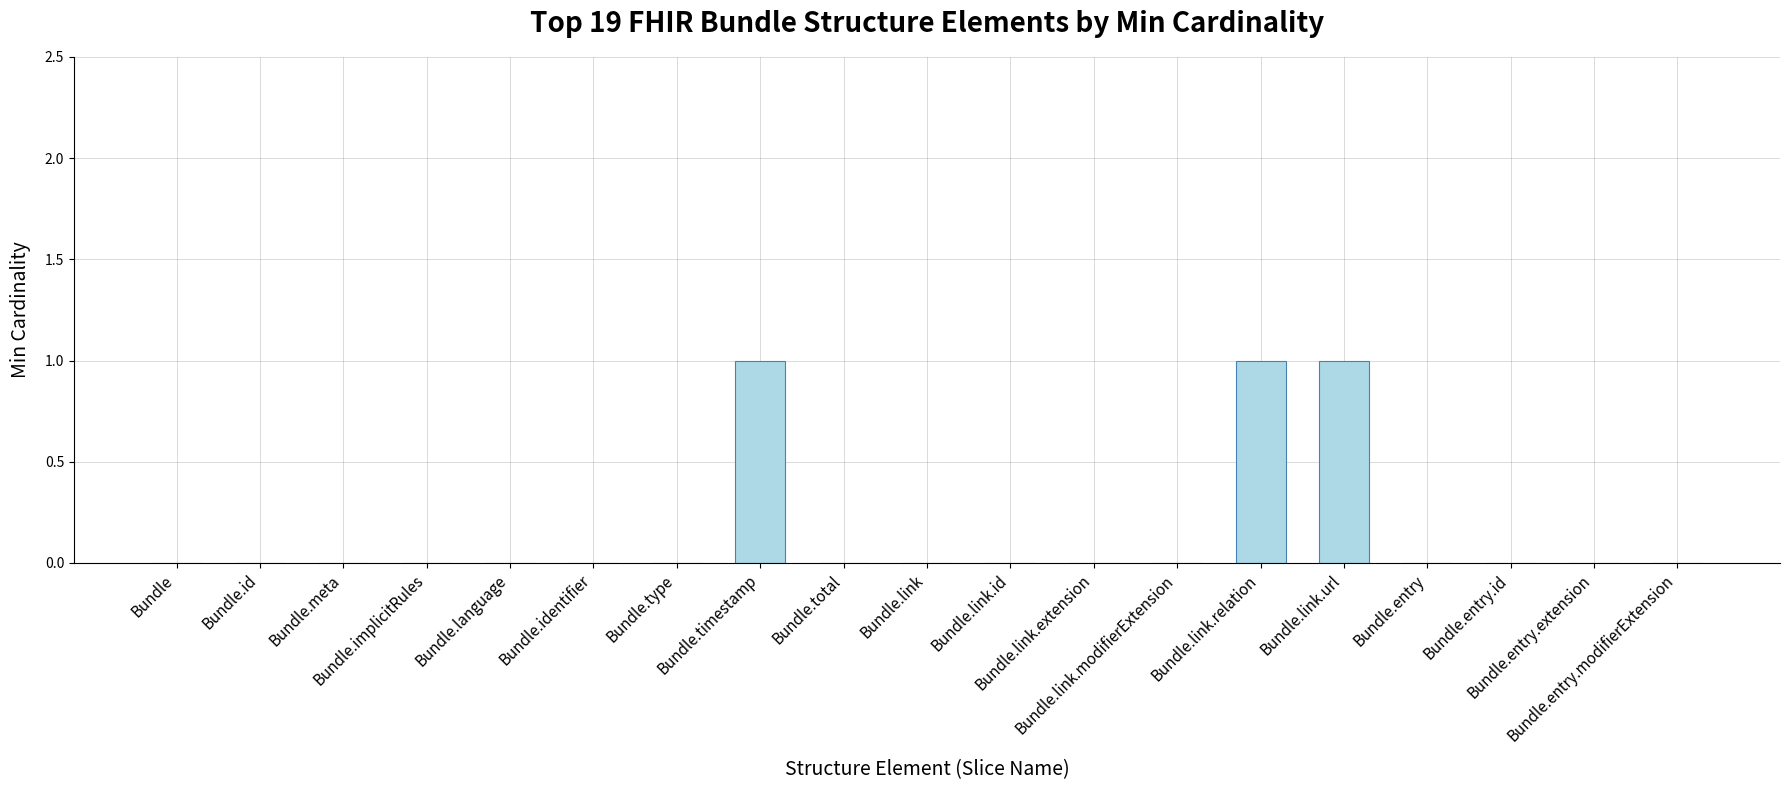

Reading left to right, transcribe all the data shown in this chart.

0	0	0	0	0	0	0	1	0	0	0	0	0	1	1	0	0	0	0